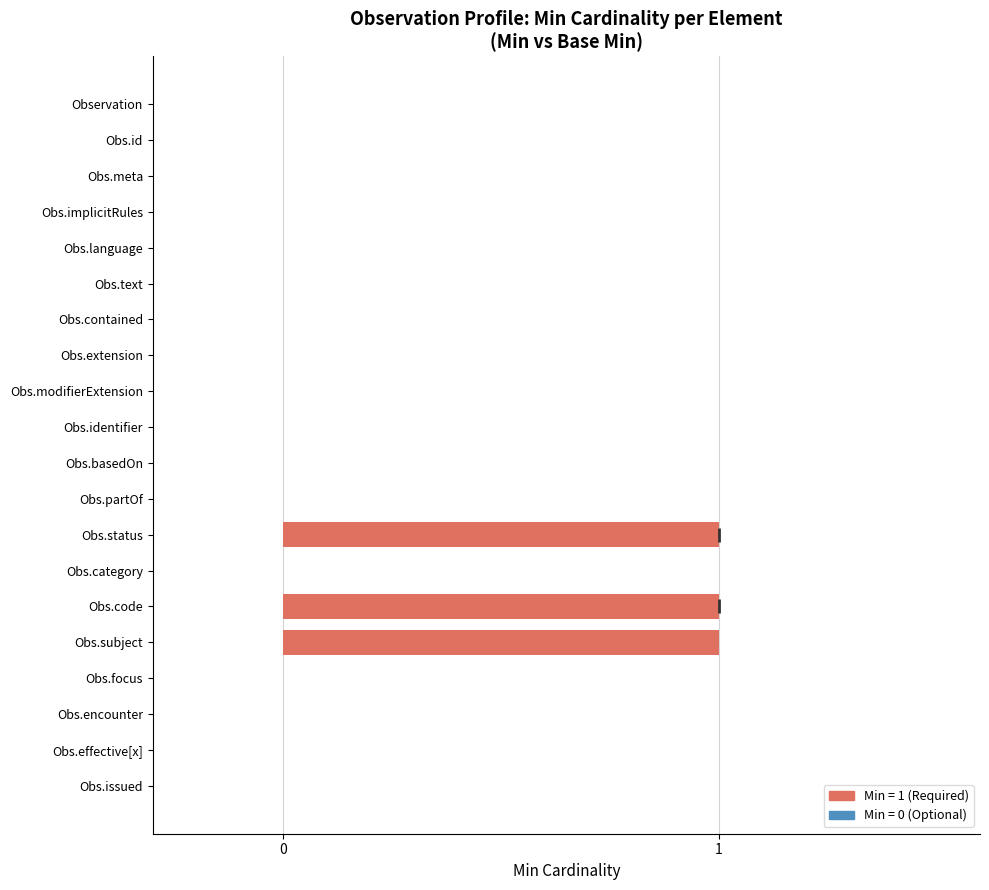

Reading top to bottom, extract all data points from this chart.

Observation=0	Obs.id=0	Obs.meta=0	Obs.implicitRules=0	Obs.language=0	Obs.text=0	Obs.contained=0	Obs.extension=0	Obs.modifierExtension=0	Obs.identifier=0	Obs.basedOn=0	Obs.partOf=0	Obs.status=1	Obs.category=0	Obs.code=1	Obs.subject=1	Obs.focus=0	Obs.encounter=0	Obs.effective[x]=0	Obs.issued=0